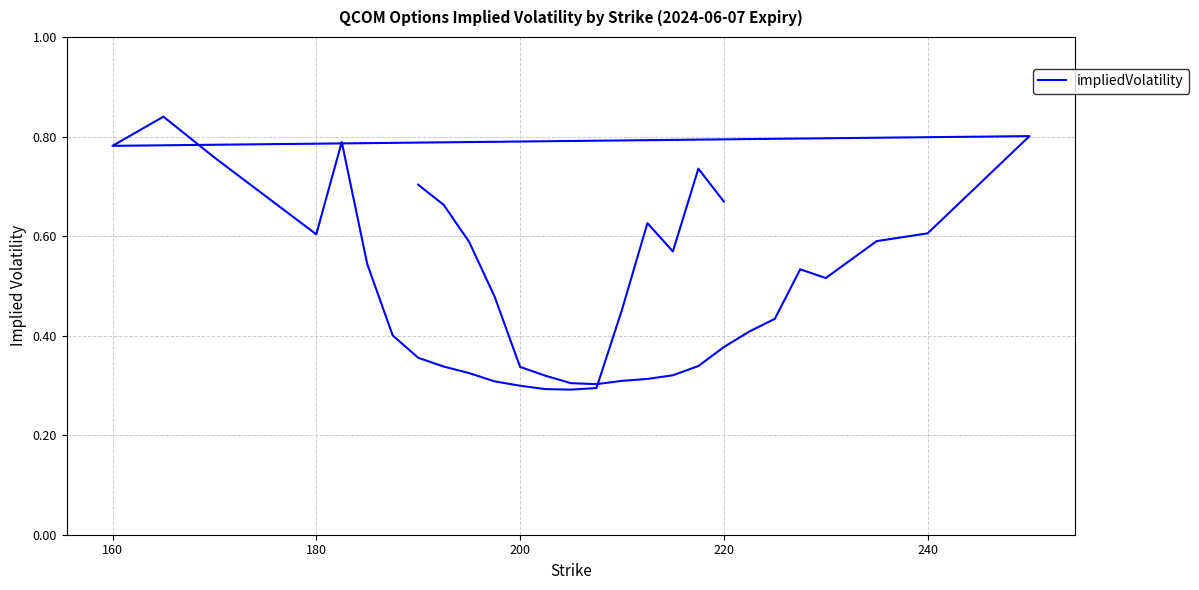

What is the smallest value displayed?

0.3